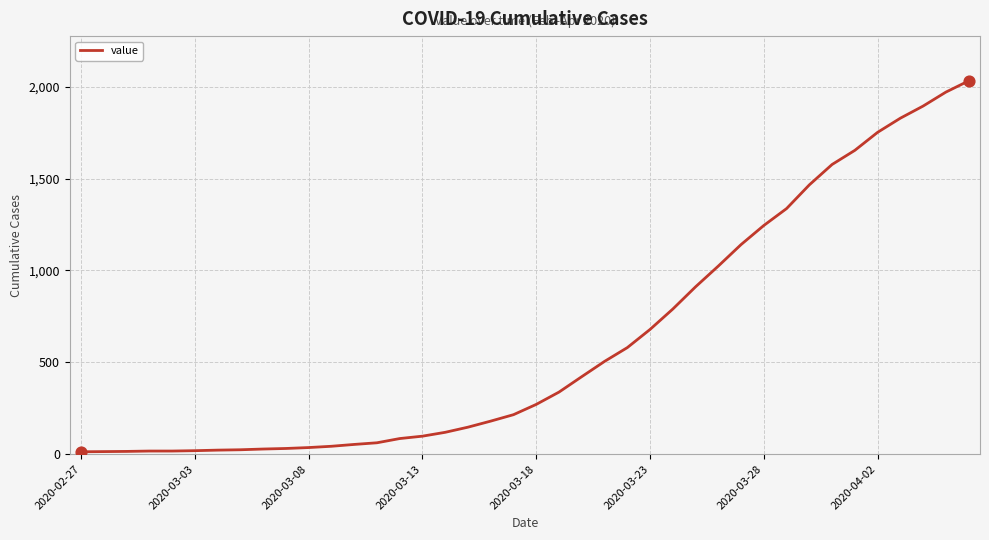

What is the maximum value shown in the chart?

2032